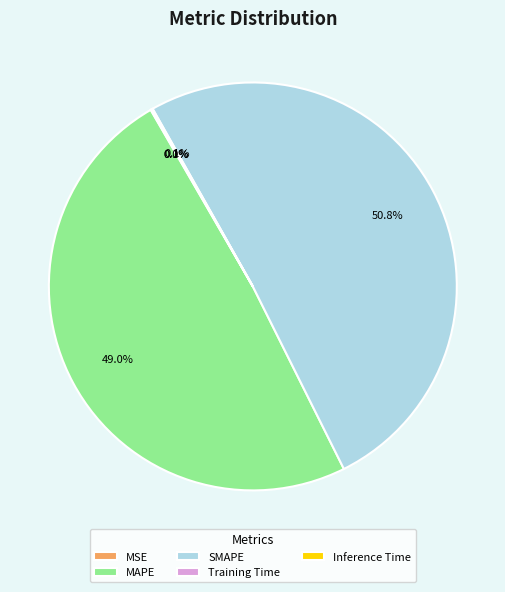

Which slice is the largest?

SMAPE